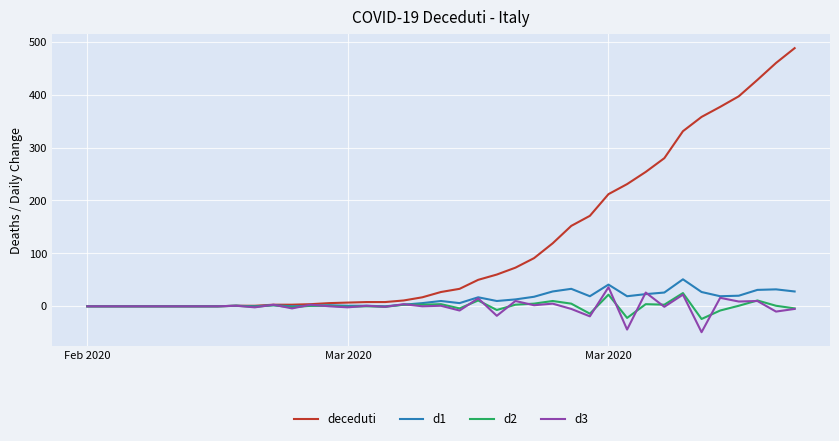

What is the maximum value shown in the chart?

488